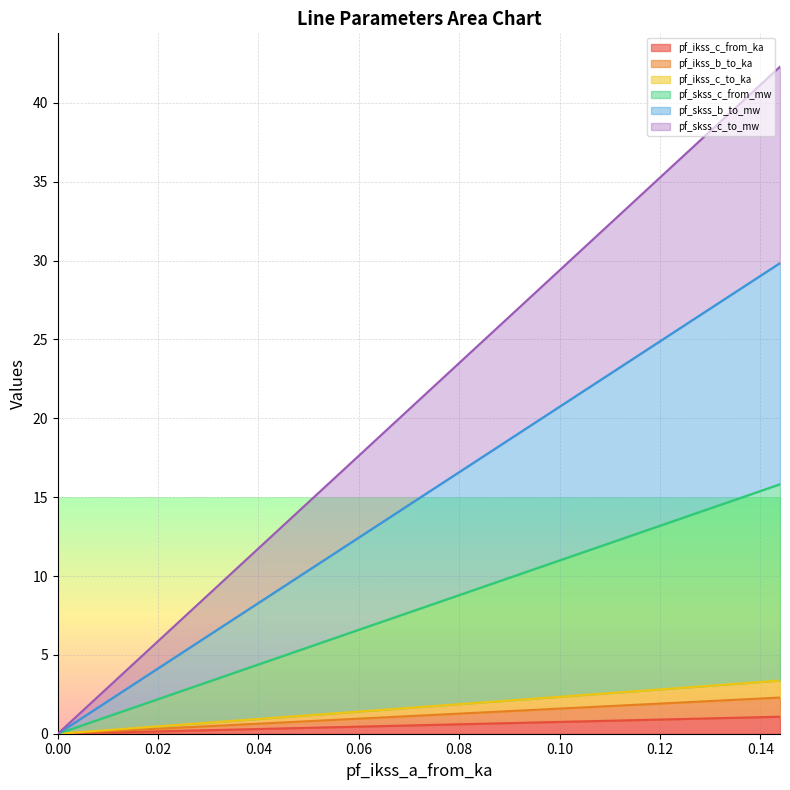

At which label does pf_skss_b_to_mw first exceed 7?

0.07196474563731575